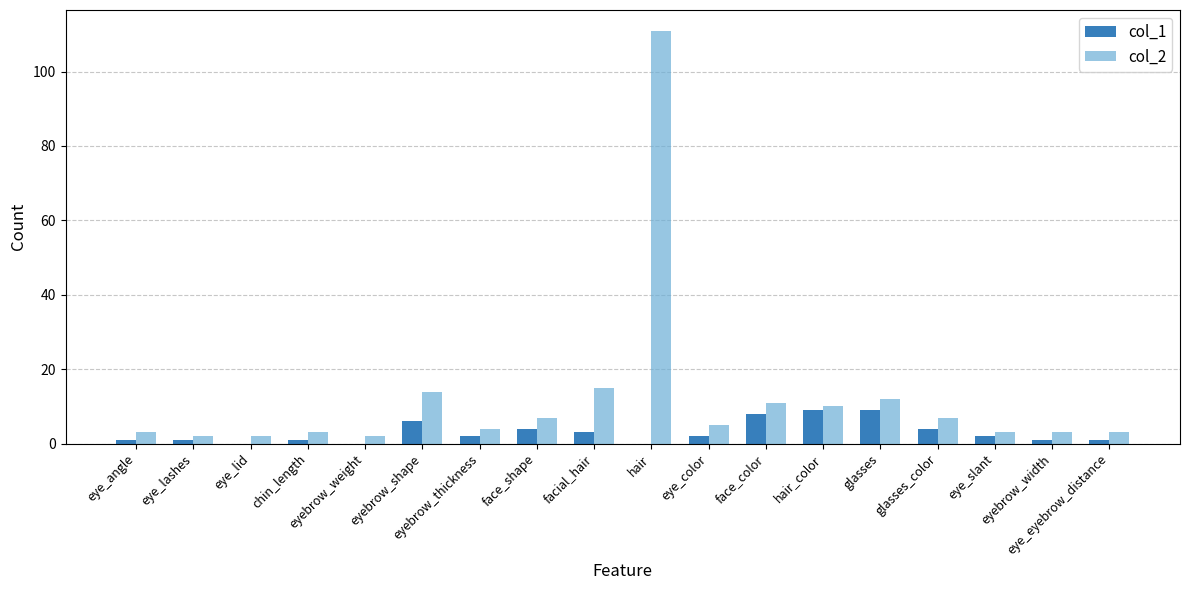

How many categories are shown in the chart?

18